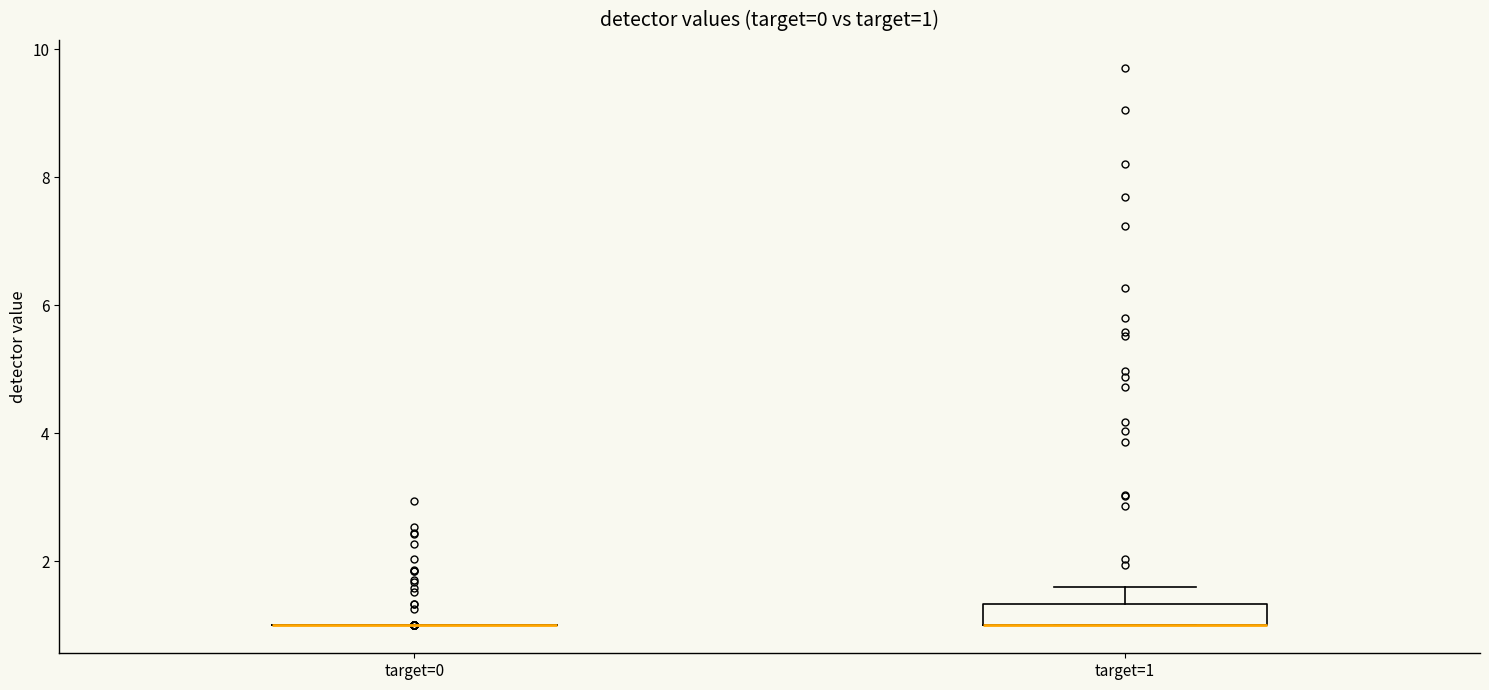

Which box is the tallest, from its lower edge to its upper edge?

target=1